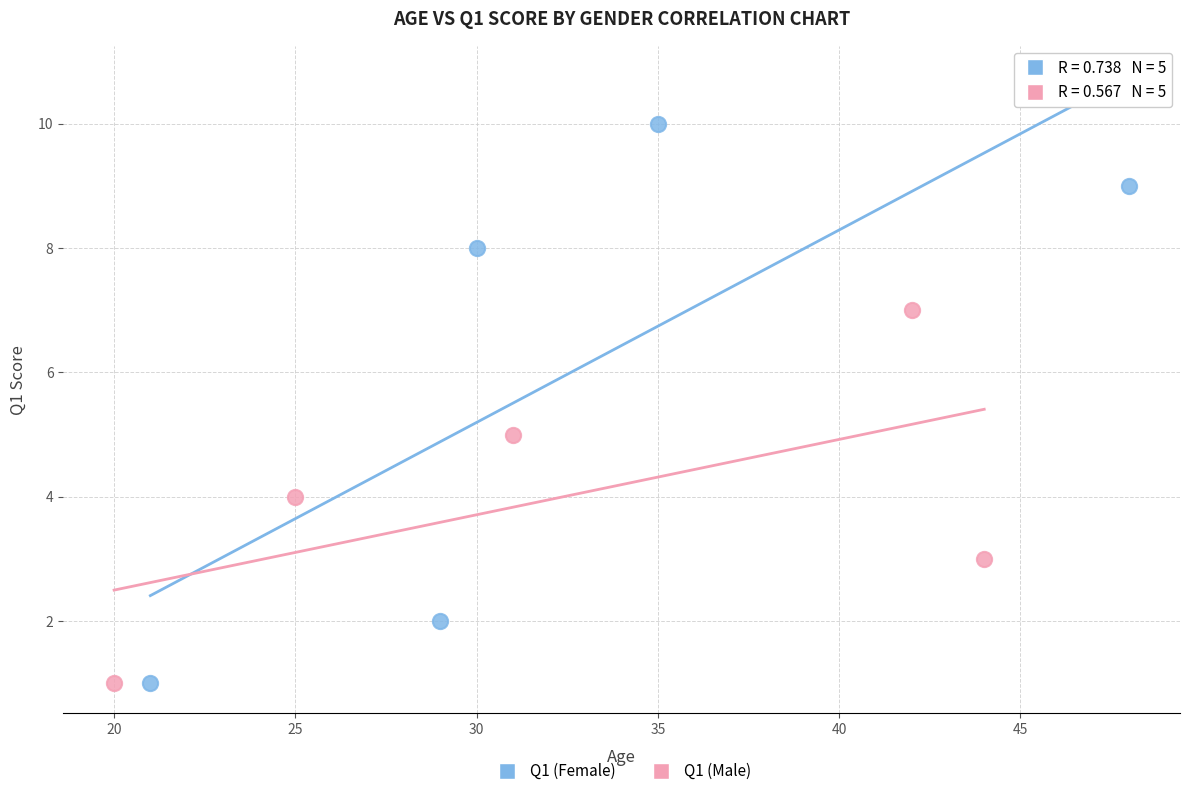

Which series contains the highest Y value?

Q1 (Female)